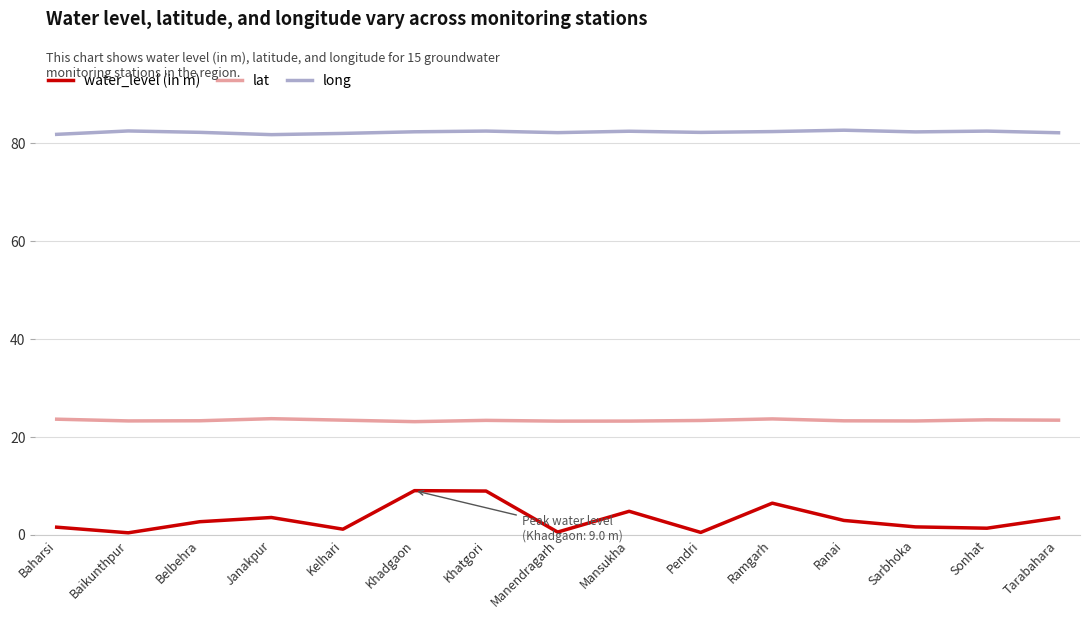

Is the value of long at Janakpur greater than the value of lat at Baharsi?

Yes